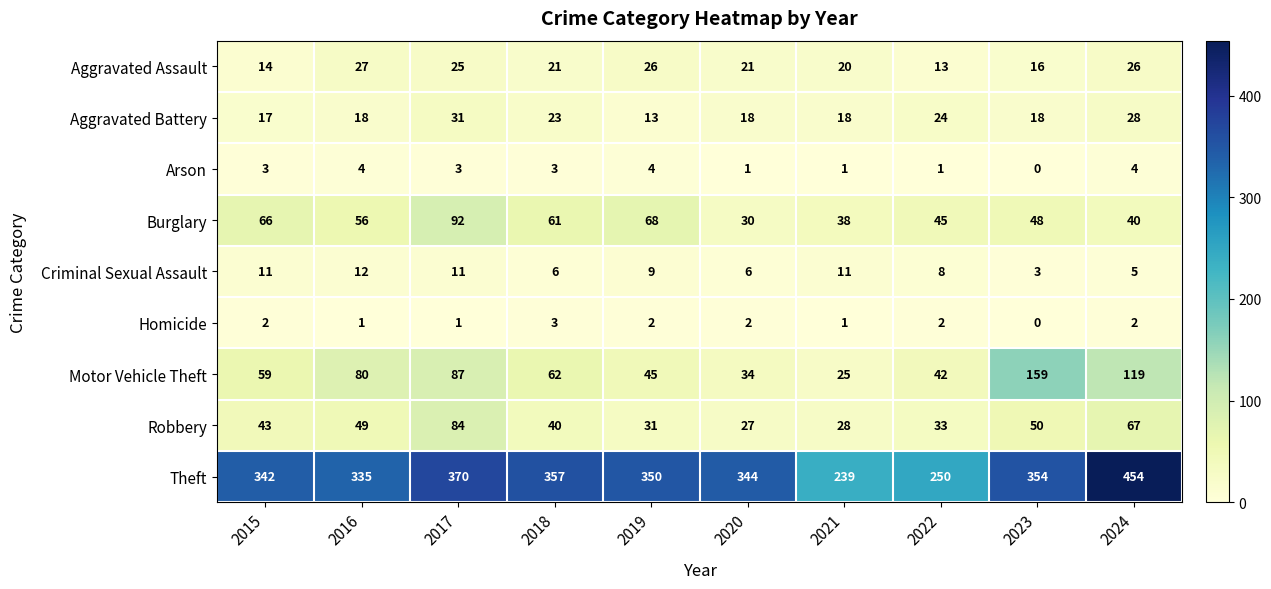

What is the sum of the Robbery values at 2022 and 2018?

73